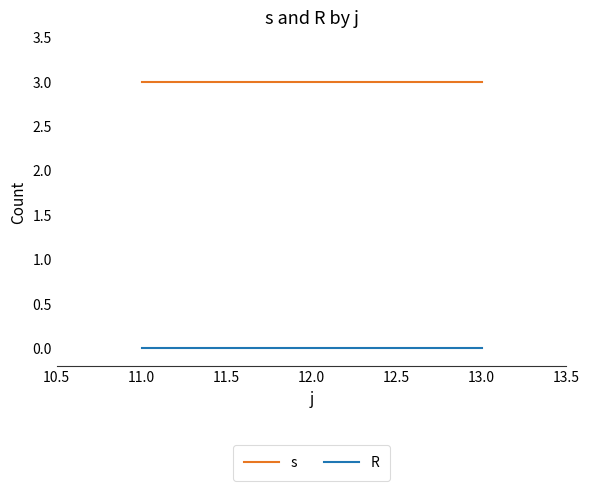

What position from the right is 12.0?

2